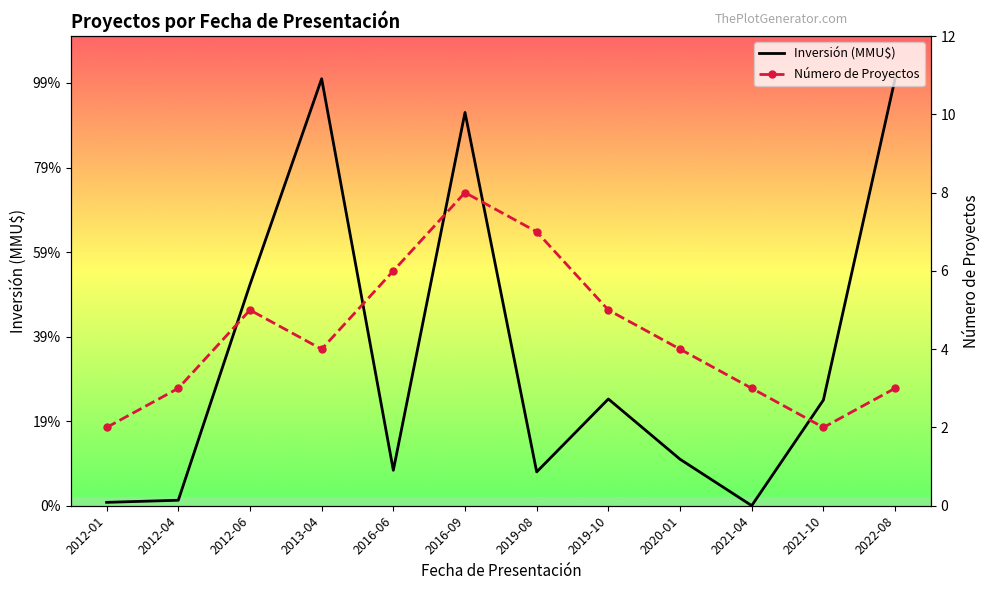

True or false: Número de Proyectos has more than 1 interior local peaks.

True